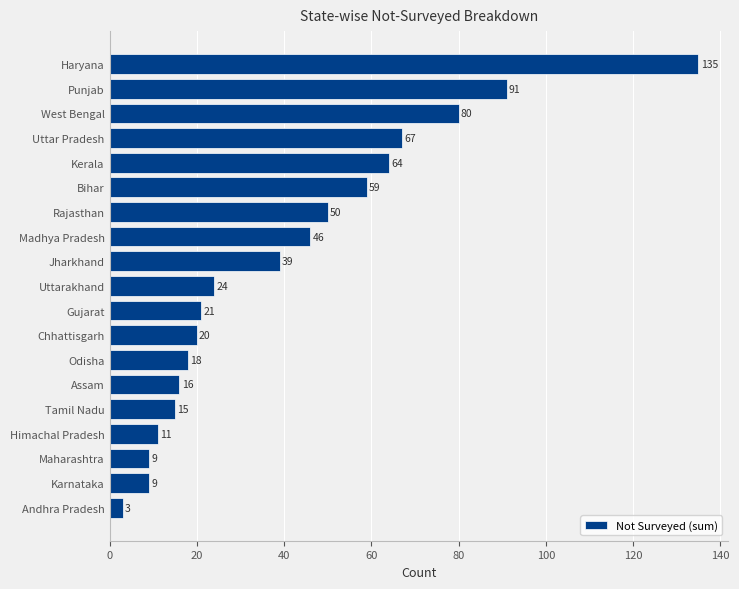

What is the ratio of the value at Uttar Pradesh to the value at Rajasthan?

1.3